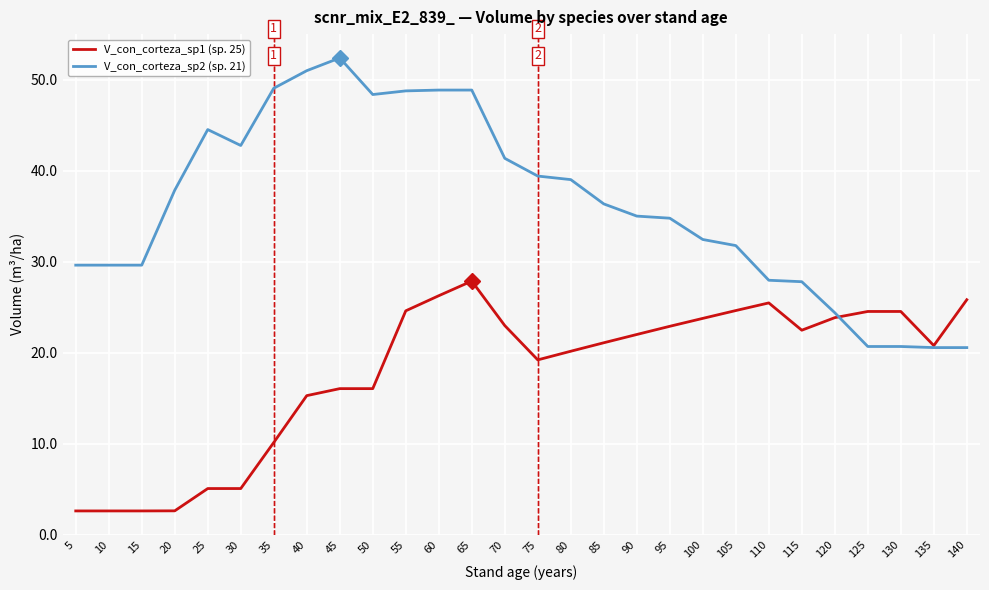

Is the value of V_con_corteza_sp2 (sp. 21) at 105 greater than the value of V_con_corteza_sp1 (sp. 25) at 135?

Yes